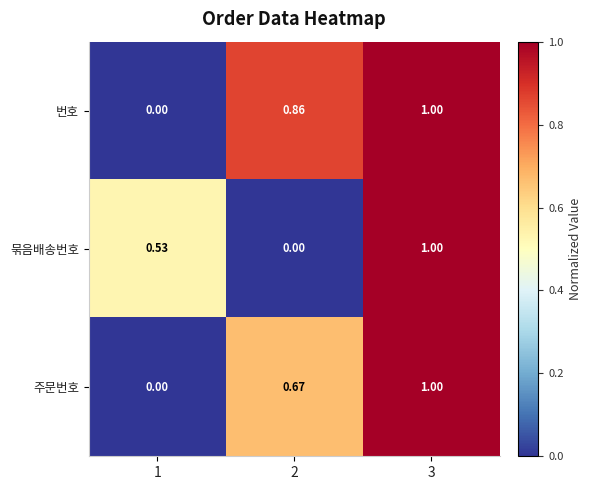

At 2, list the series in order from smallest to largest.

묶음배송번호, 주문번호, 번호